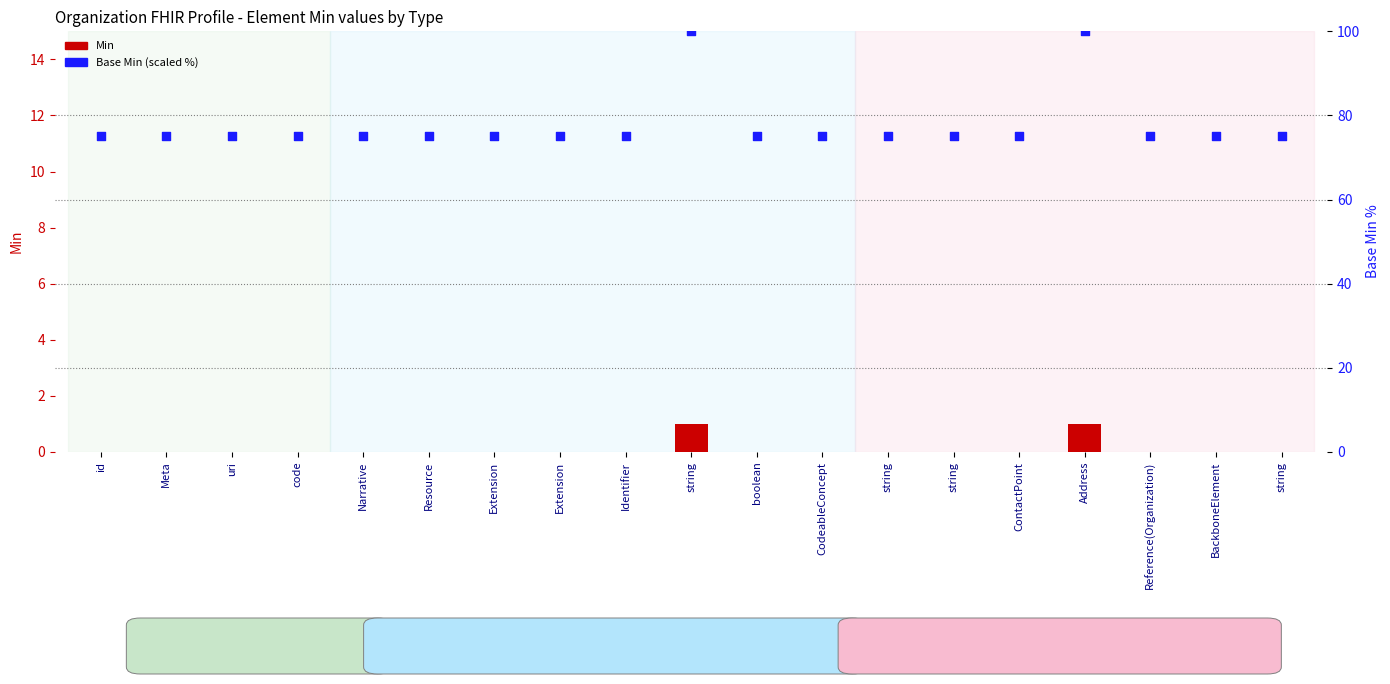

Which series reaches the minimum Y coordinate?

Min